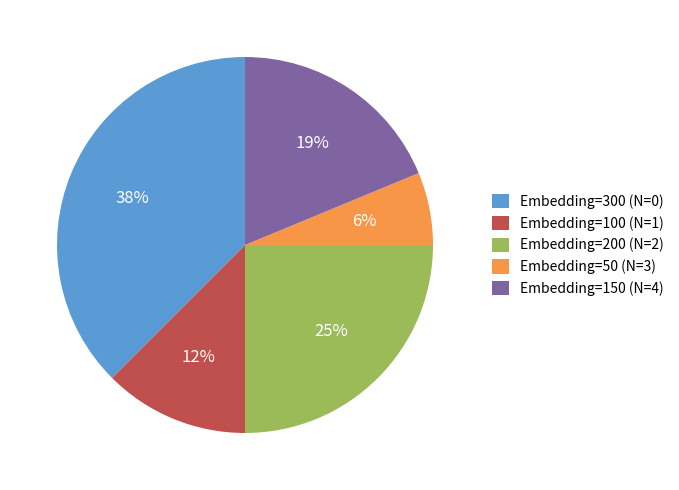

True or false: Embedding=300 (N=0) accounts for 23% of the total.

False